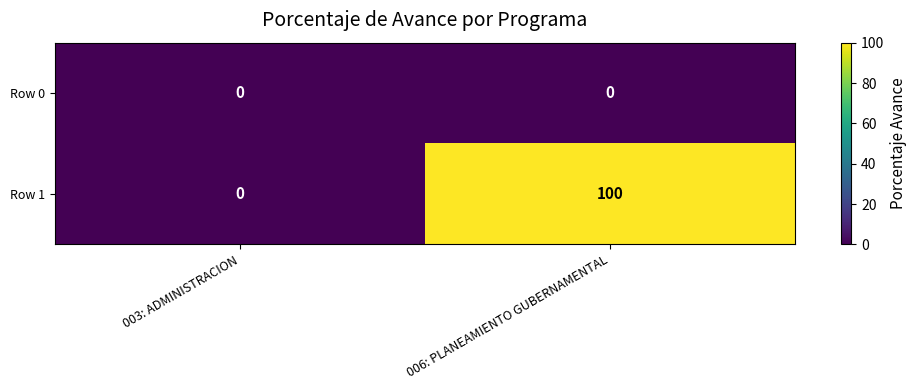

The Row 1 series shows -48 at 003: ADMINISTRACION. True or false?

False